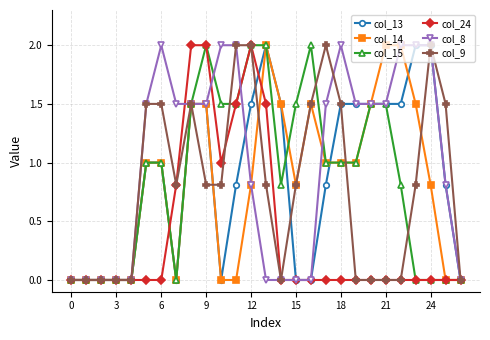

Reading right to left, what are all the values shown in this chart?

col_13: 0.0	0.8	2.0	2.0	1.5	1.5	1.5	1.5	1.5	0.8	0.0	0.0	1.5	2.0	1.5	0.8	0.0	1.5	1.5	0.0	1.0	1.0	0.0	0.0	0.0	0.0	0.0
col_14: 0.0	0.0	0.8	1.5	2.0	2.0	1.5	1.0	1.0	1.0	1.5	0.8	1.5	2.0	0.8	0.0	0.0	1.5	1.5	0.0	1.0	1.0	0.0	0.0	0.0	0.0	0.0
col_15: 0.0	0.0	0.0	0.0	0.8	1.5	1.5	1.0	1.0	1.0	2.0	1.5	0.8	2.0	2.0	1.5	1.5	2.0	1.5	0.0	1.0	1.0	0.0	0.0	0.0	0.0	0.0
col_24: 0.0	0.0	0.0	0.0	0.0	0.0	0.0	0.0	0.0	0.0	0.0	0.0	0.0	1.5	2.0	1.5	1.0	2.0	2.0	0.8	0.0	0.0	0.0	0.0	0.0	0.0	0.0
col_8: 0.0	0.8	2.0	2.0	2.0	1.5	1.5	1.5	2.0	1.5	0.0	0.0	0.0	0.0	0.8	2.0	2.0	1.5	1.5	1.5	2.0	1.5	0.0	0.0	0.0	0.0	0.0
col_9: 0.0	1.5	2.0	0.8	0.0	0.0	0.0	0.0	1.5	2.0	1.5	0.8	0.0	0.8	2.0	2.0	0.8	0.8	1.5	0.8	1.5	1.5	0.0	0.0	0.0	0.0	0.0